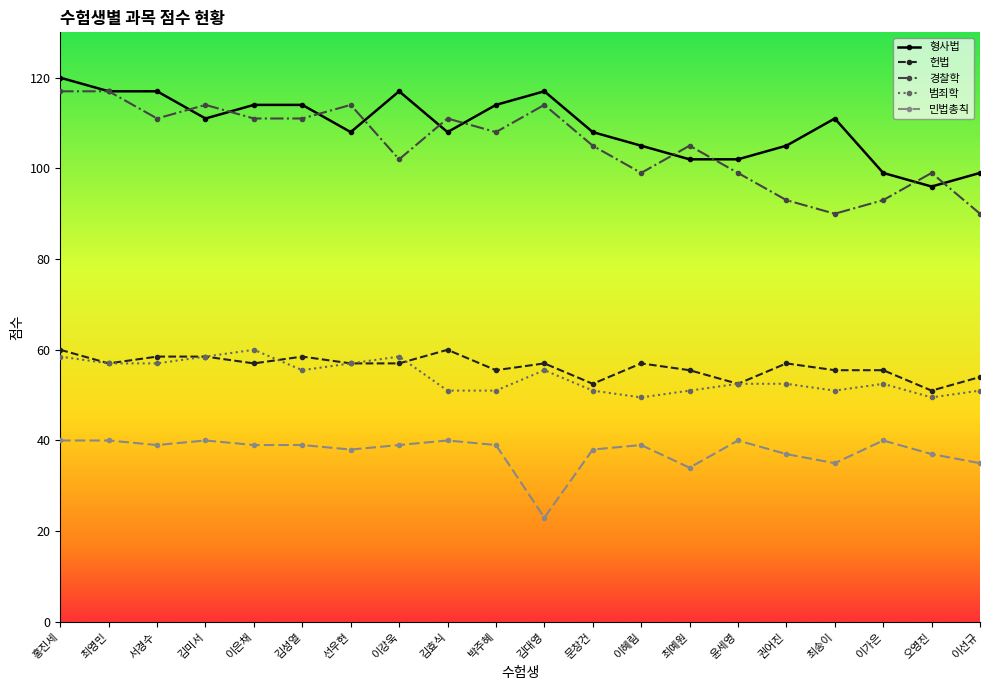

How many values in the 범죄학 series are below 52?

8